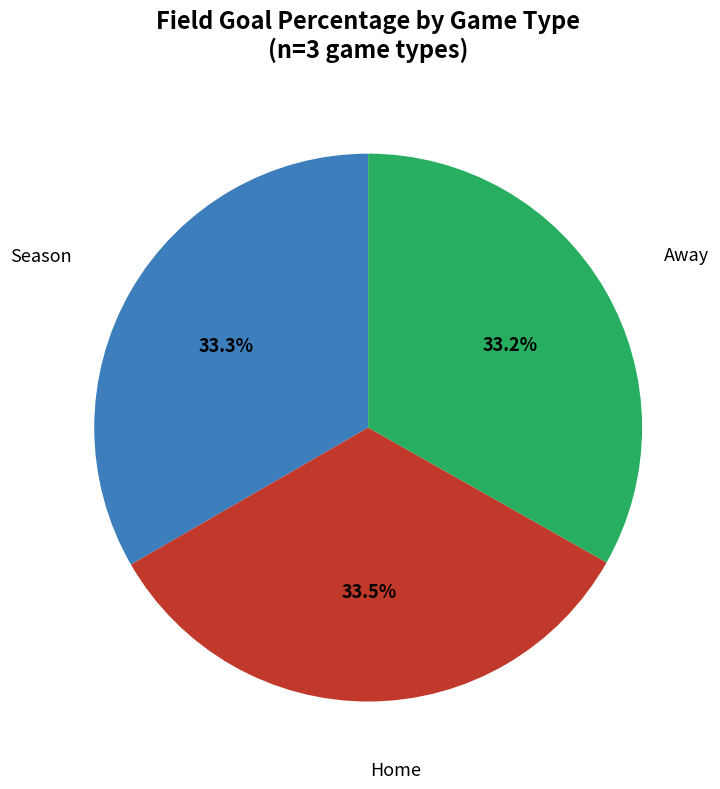

Is there a majority slice in this chart?

No